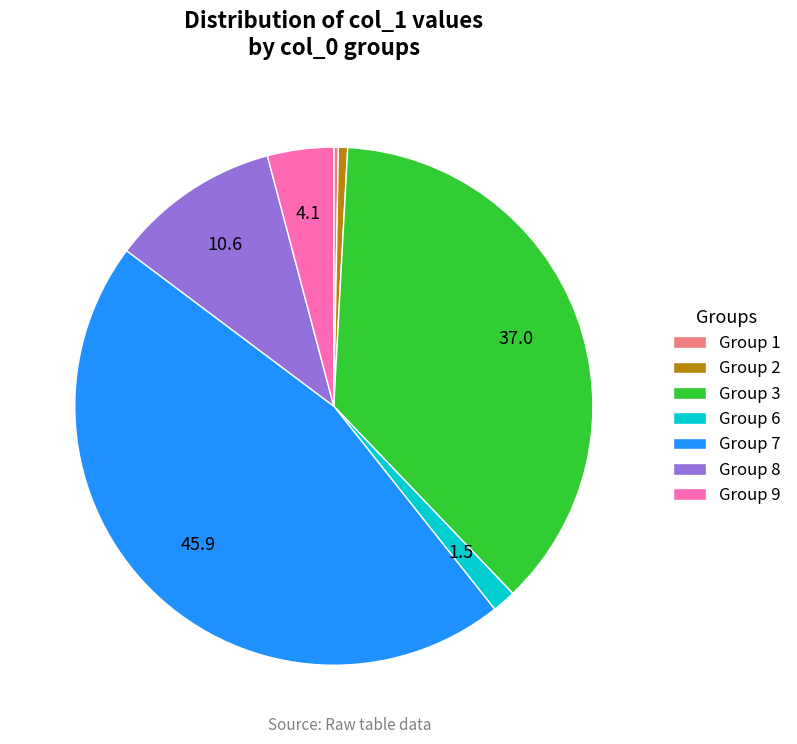

Which category has the biggest portion of the pie?

Group 7